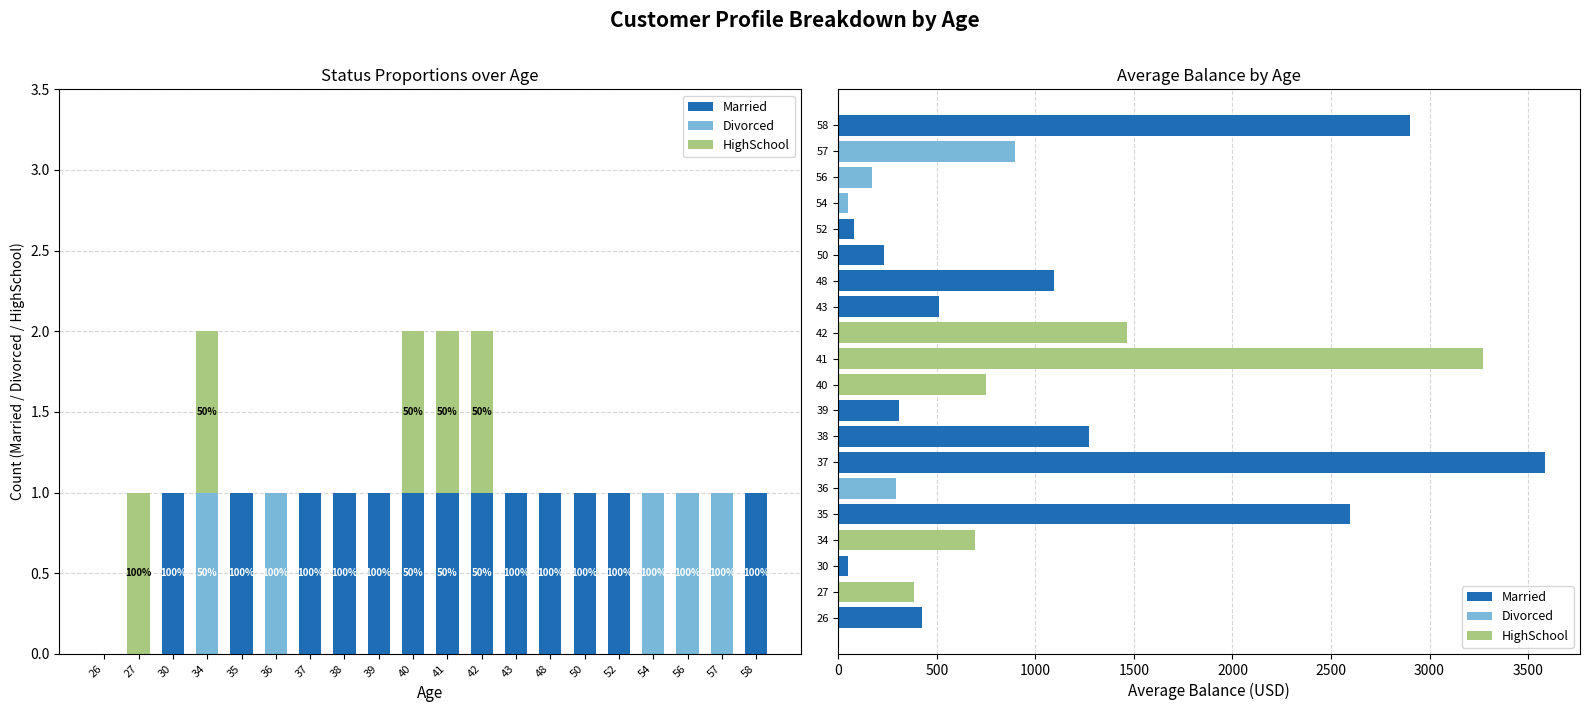

How many bars are there in total?

80